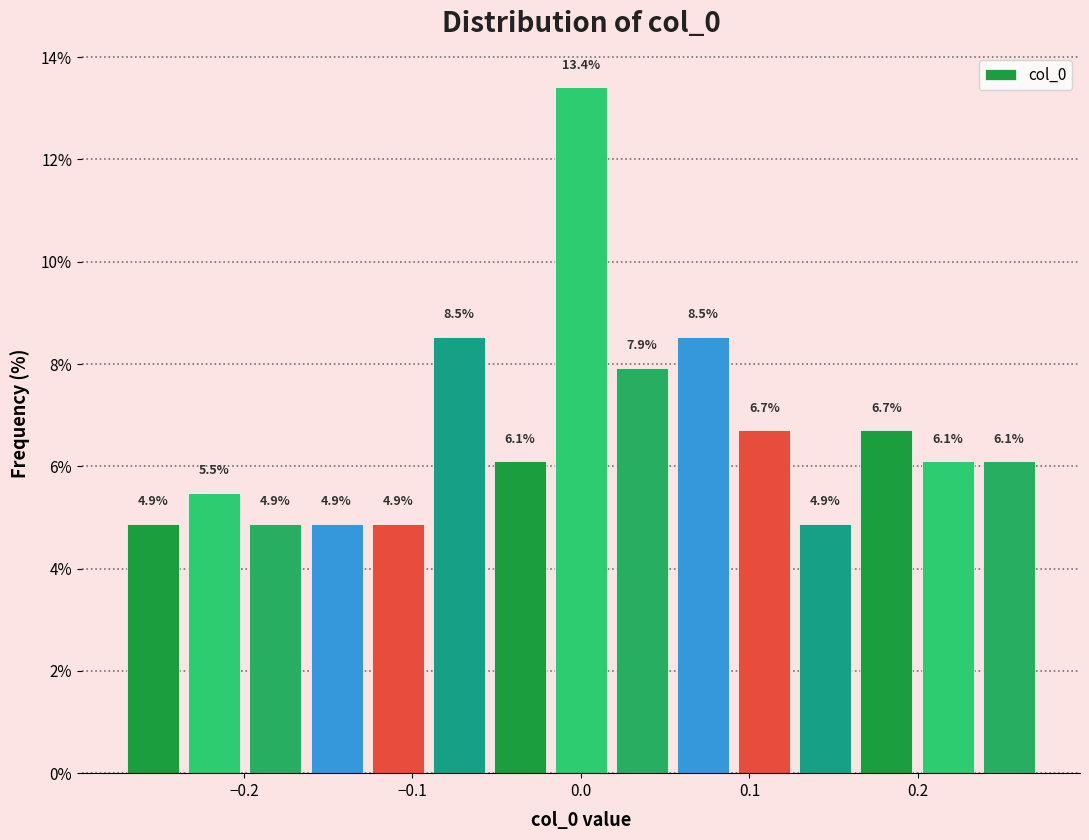

Read against the x-axis, roughly where is the centre of the tallest bar?

0.00